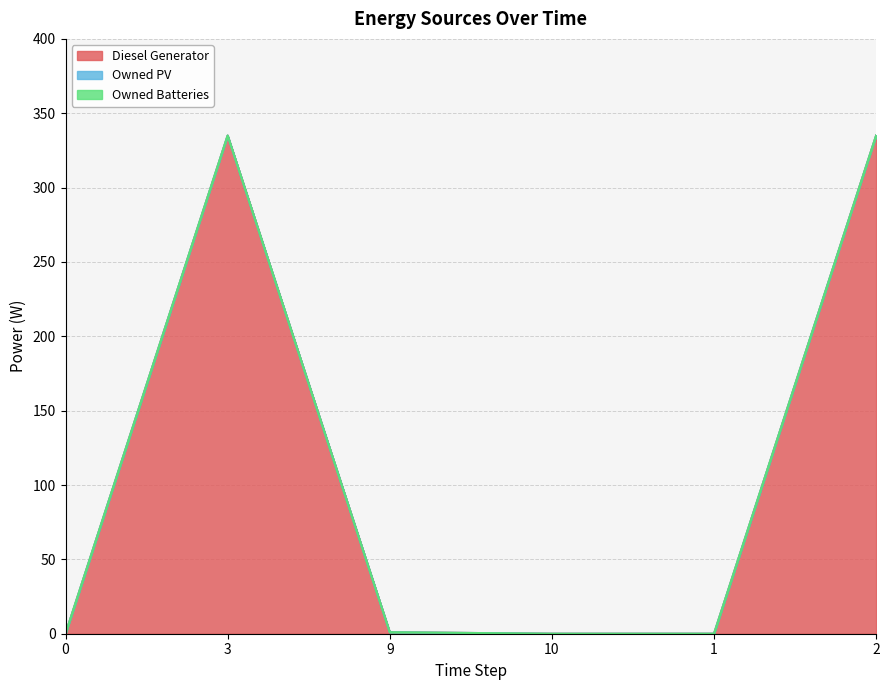

Rank the series by their maximum value, from lowest to highest.

Owned PV, Owned Batteries, Diesel Generator